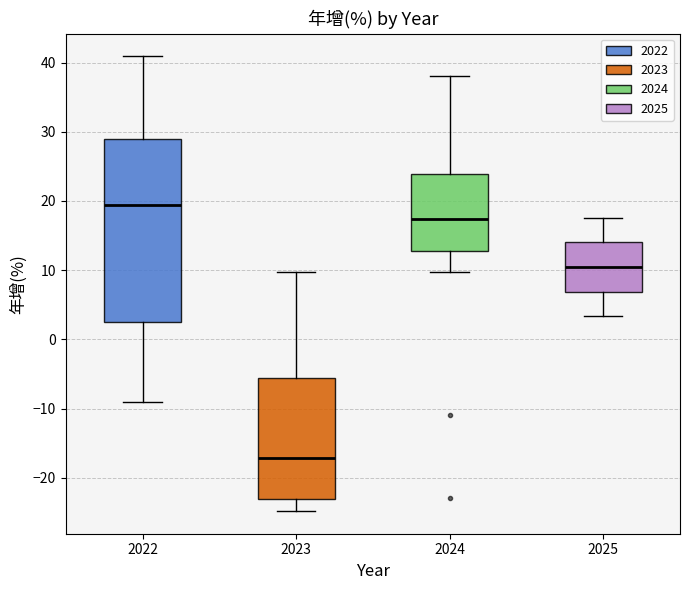

Which box is the tallest, from its lower edge to its upper edge?

2022